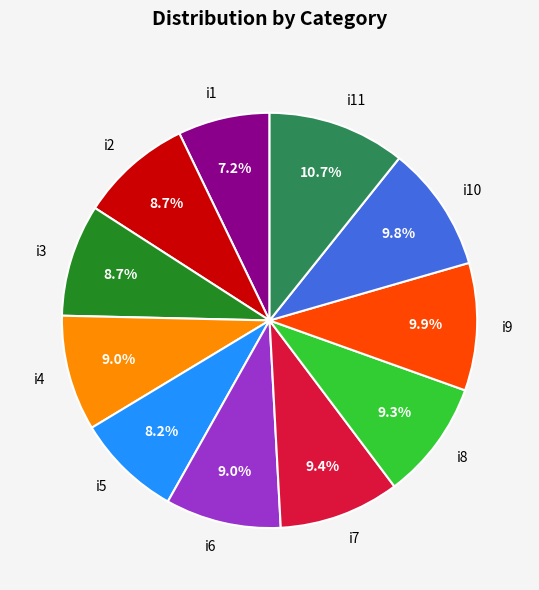

To the nearest percent, what portion does i10 represent?

10%